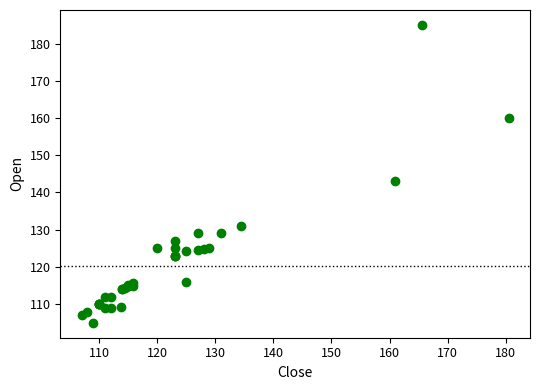

What Y value in the scatter plot is closest to 145?

143.0